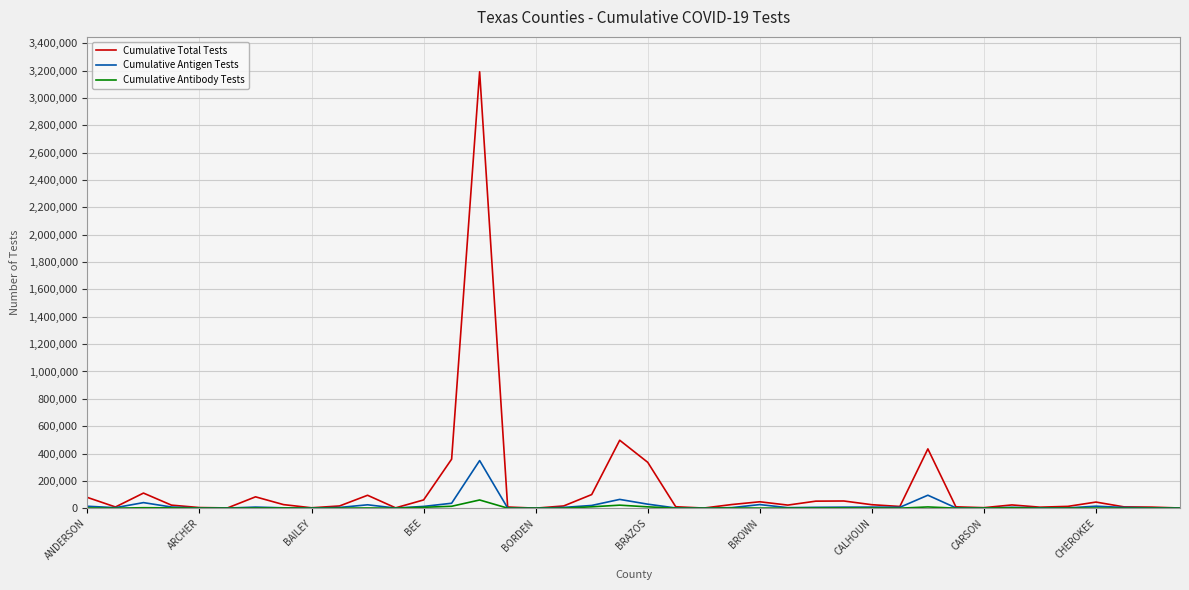

What is the greatest value displayed?

3192045